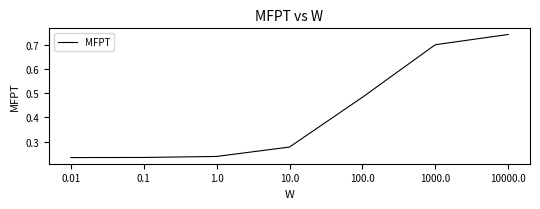

True or false: the data has more than 2 interior local peaks.

False